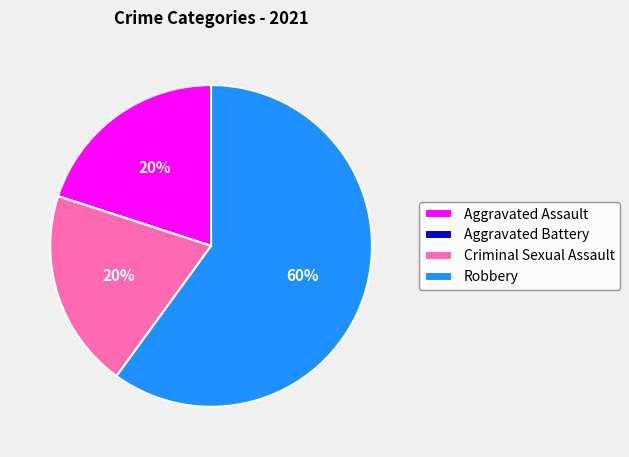

Which category has the biggest portion of the pie?

Robbery